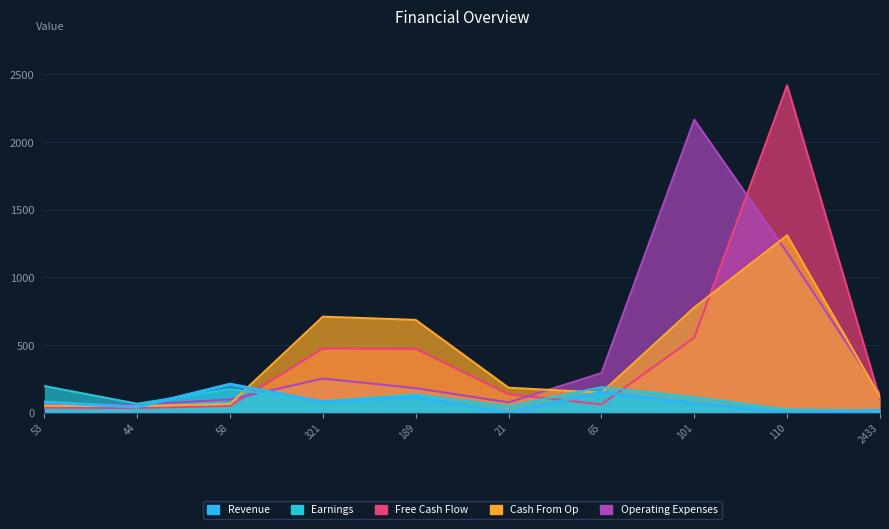

Which category has the highest value across all series?

110